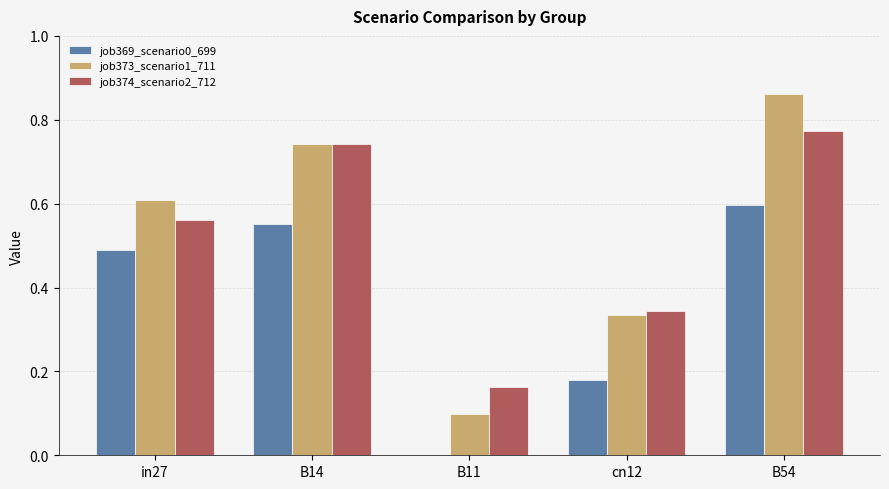

Between cn12 and B54, which series saw the biggest shift?

job373_scenario1_711